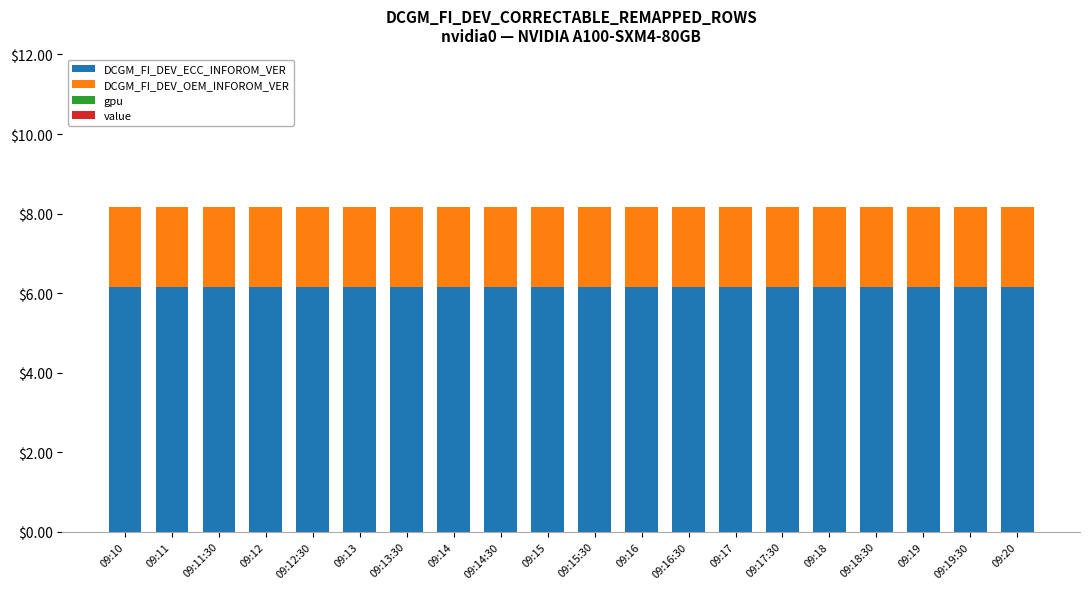

The value of DCGM_FI_DEV_ECC_INFOROM_VER at 09:19:30 is 3.7. True or false?

False